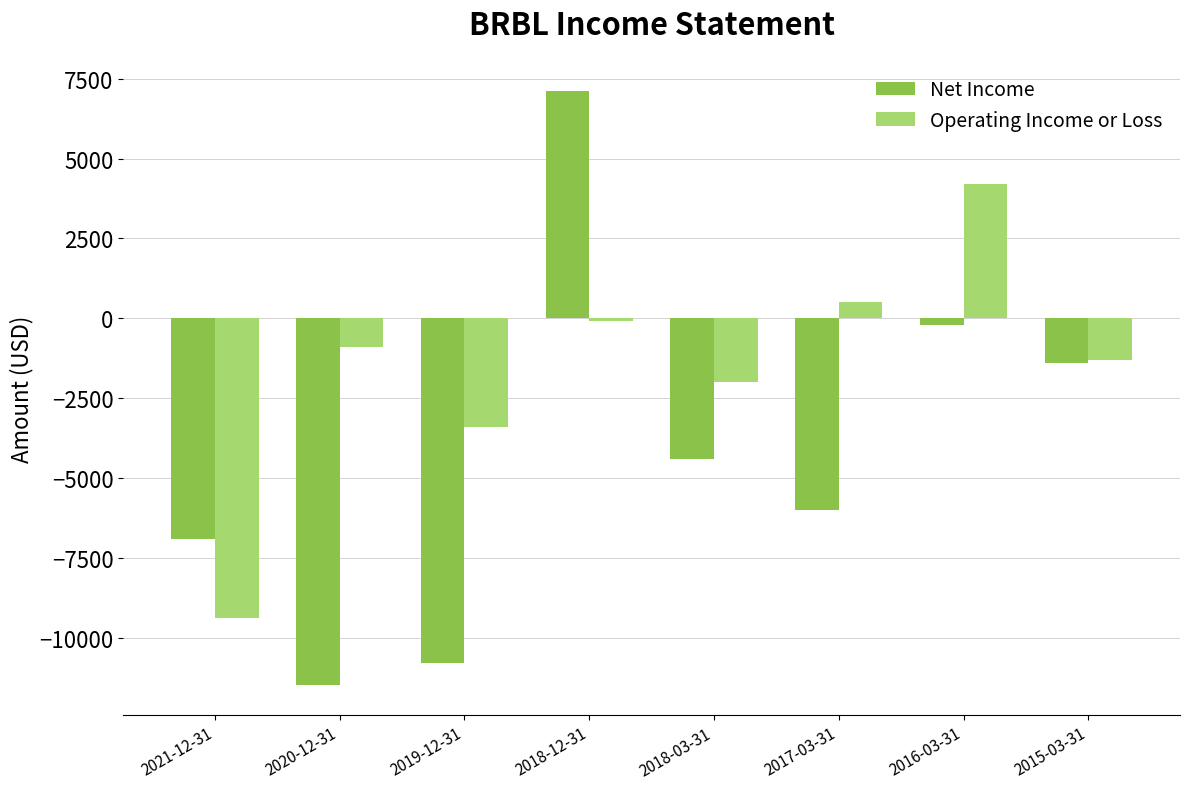

Reading left to right, extract all data points from this chart.

Net Income: -6900	-11500	-10800	7100	-4400	-6000	-200	-1400
Operating Income or Loss: -9400	-900	-3400	-100	-2000	500	4200	-1300